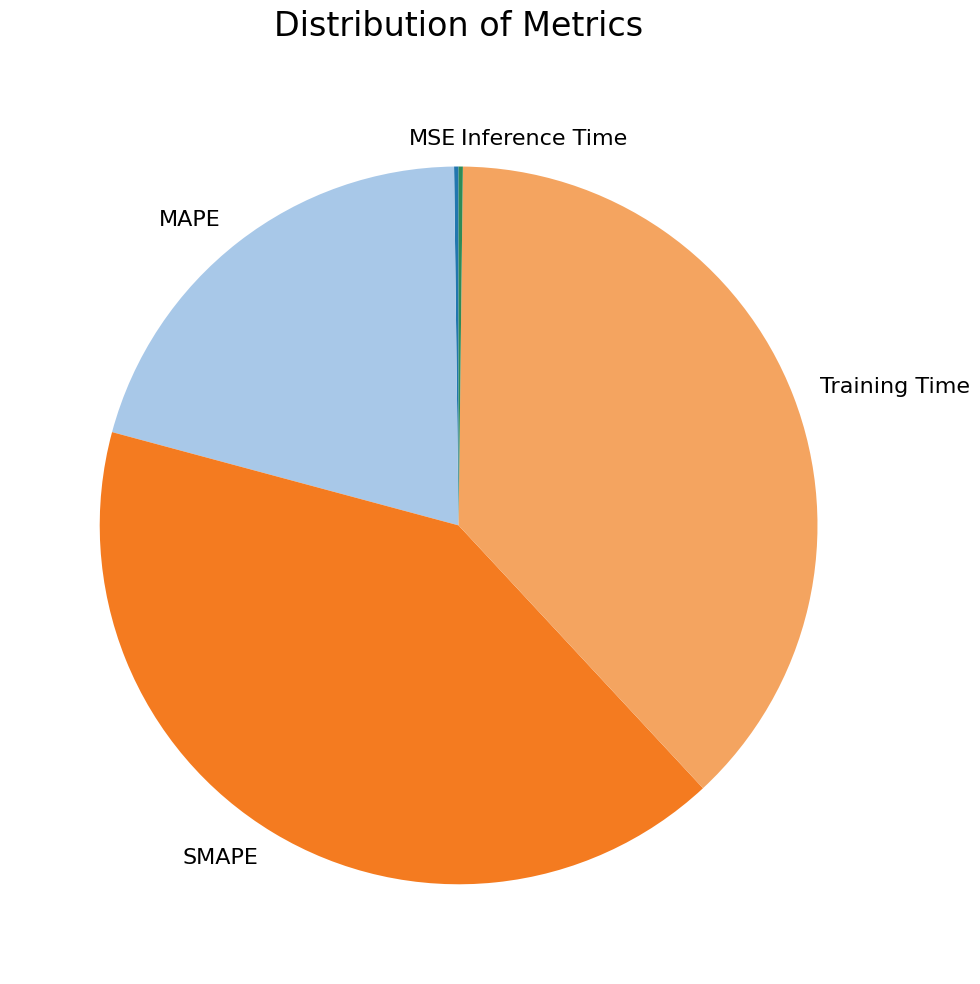

True or false: MAPE accounts for 21% of the total.

True